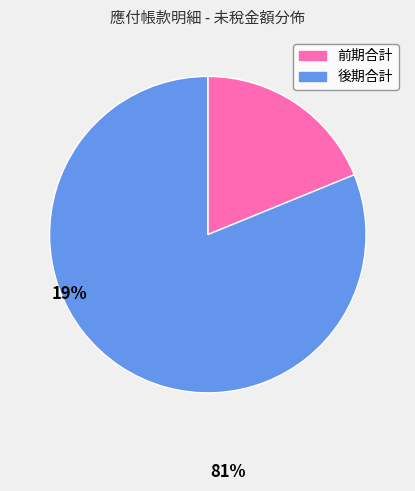

Is there a majority slice in this chart?

Yes